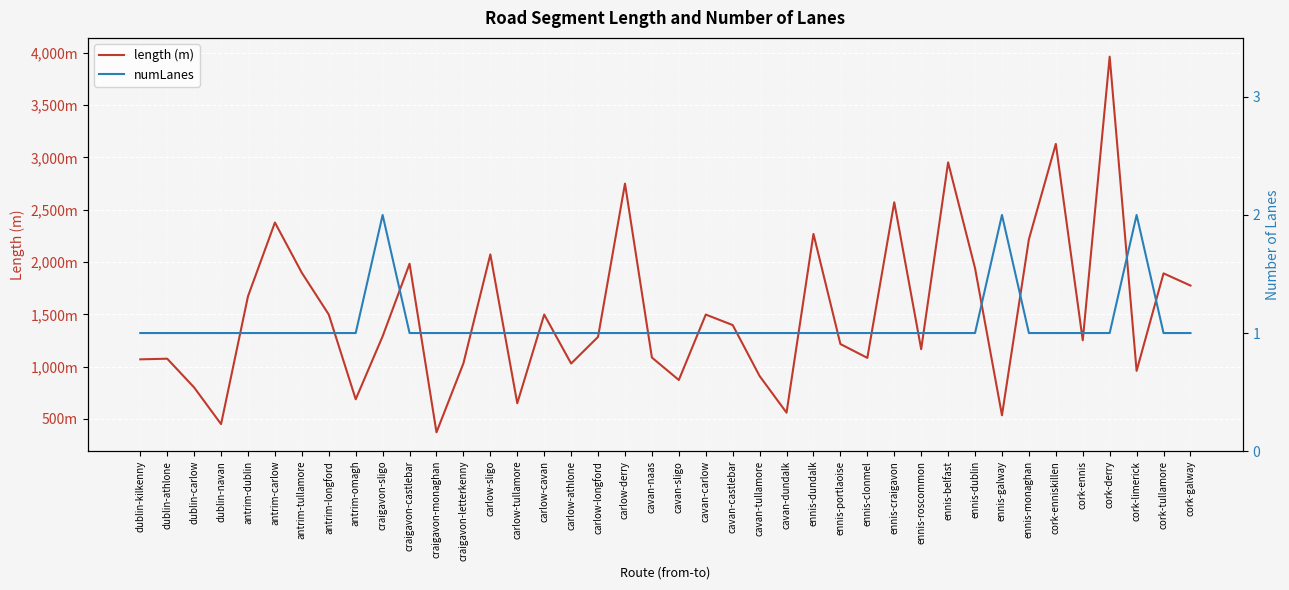

Which series has the widest spread of values?

length (m)